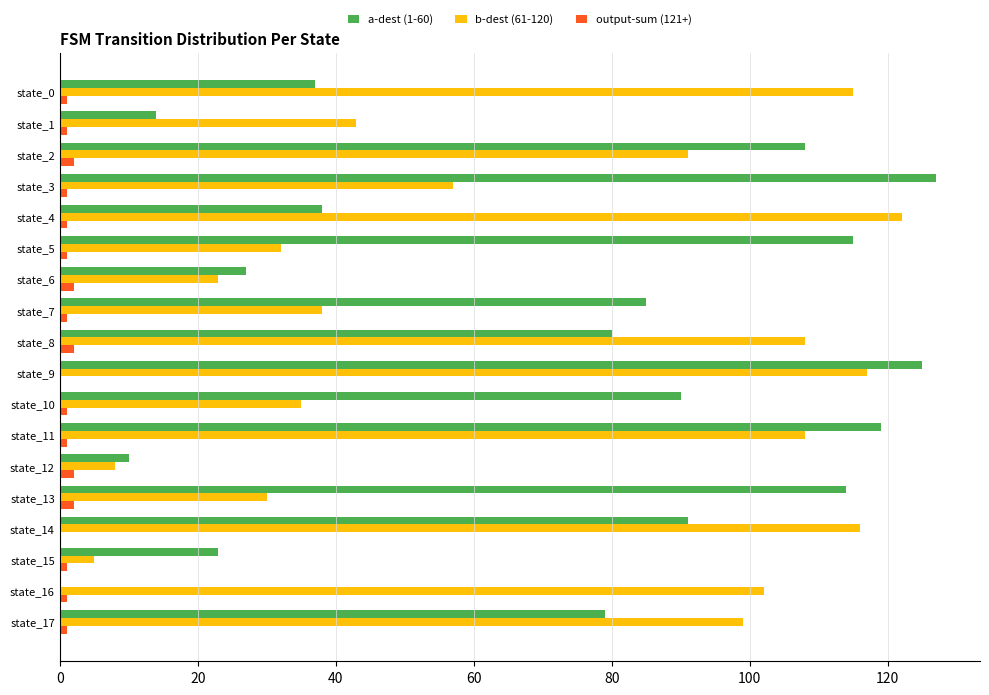

Is the value of b-dest (61-120) at state_3 greater than the value of a-dest (1-60) at state_9?

No